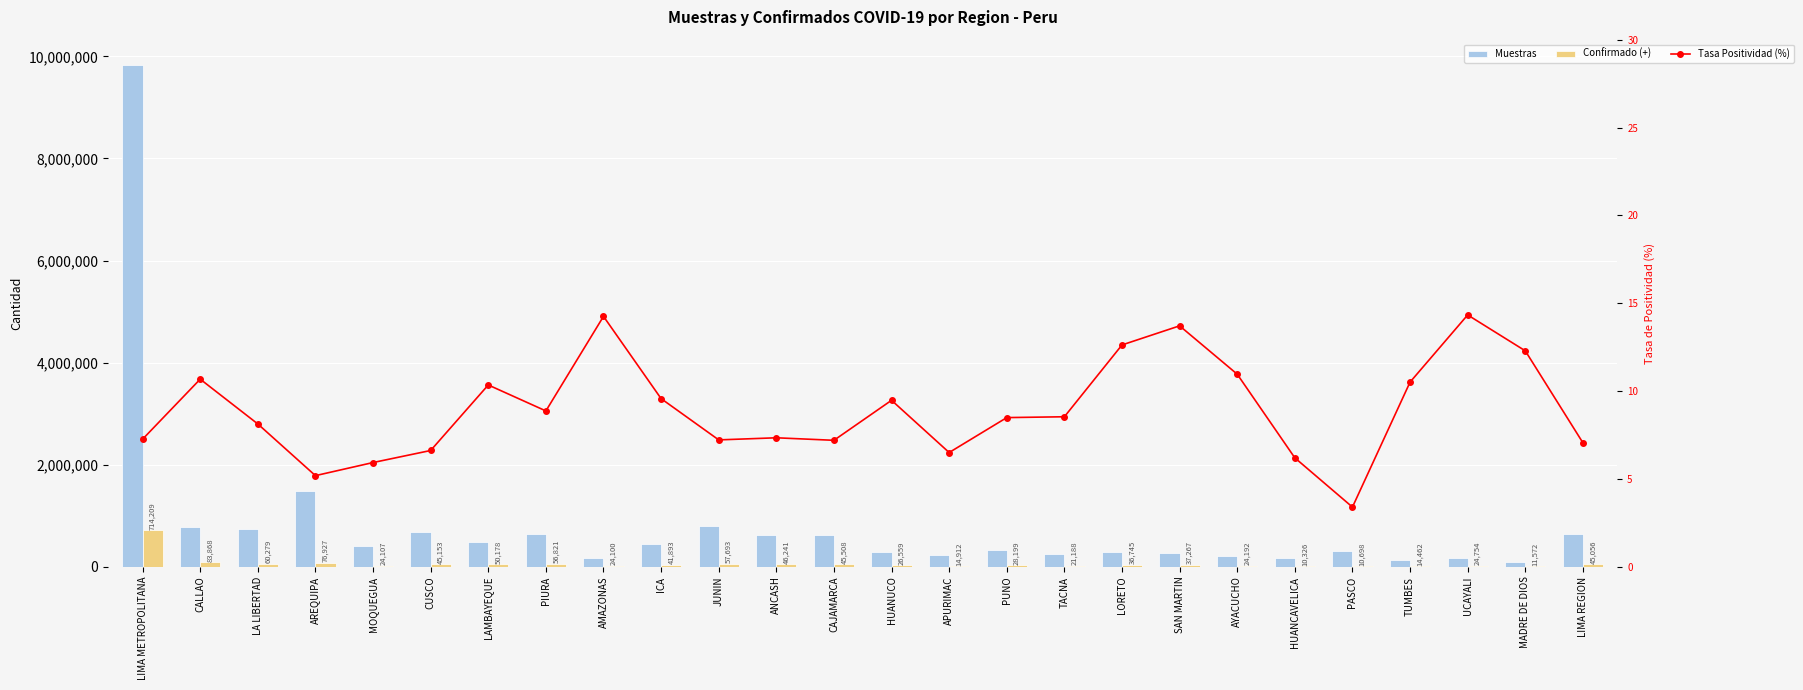

What is the maximum value for Confirmado (+)?

714209.0